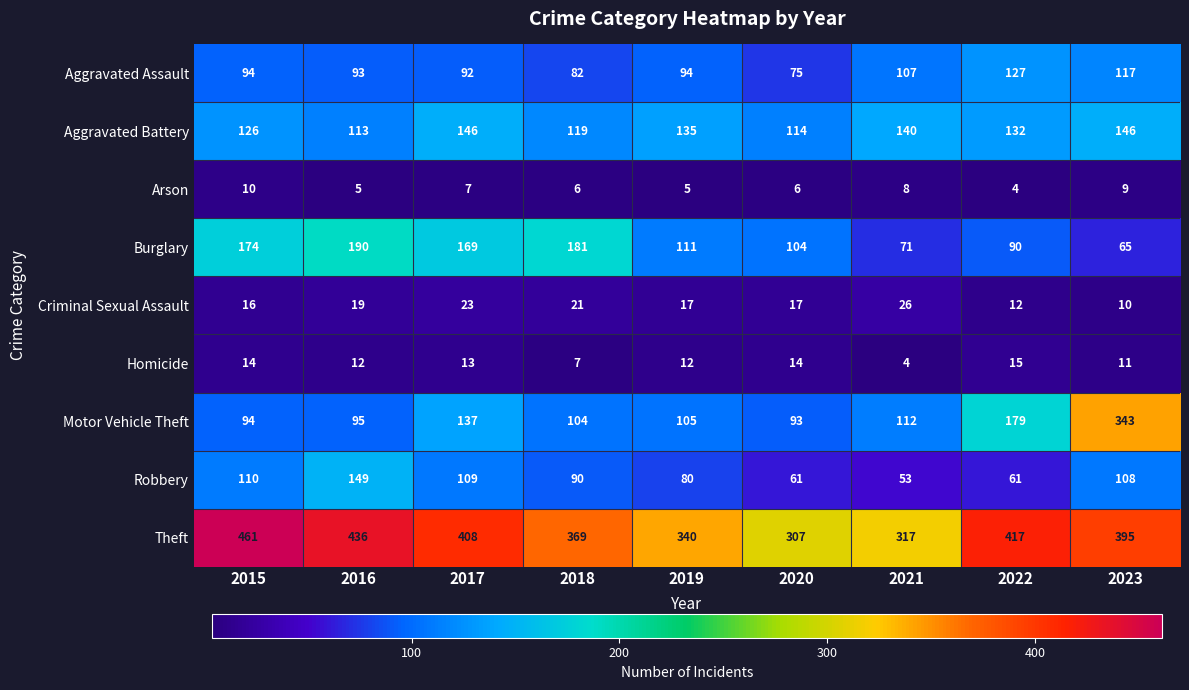

Count the Aggravated Battery values in the range 119 to 140.

5